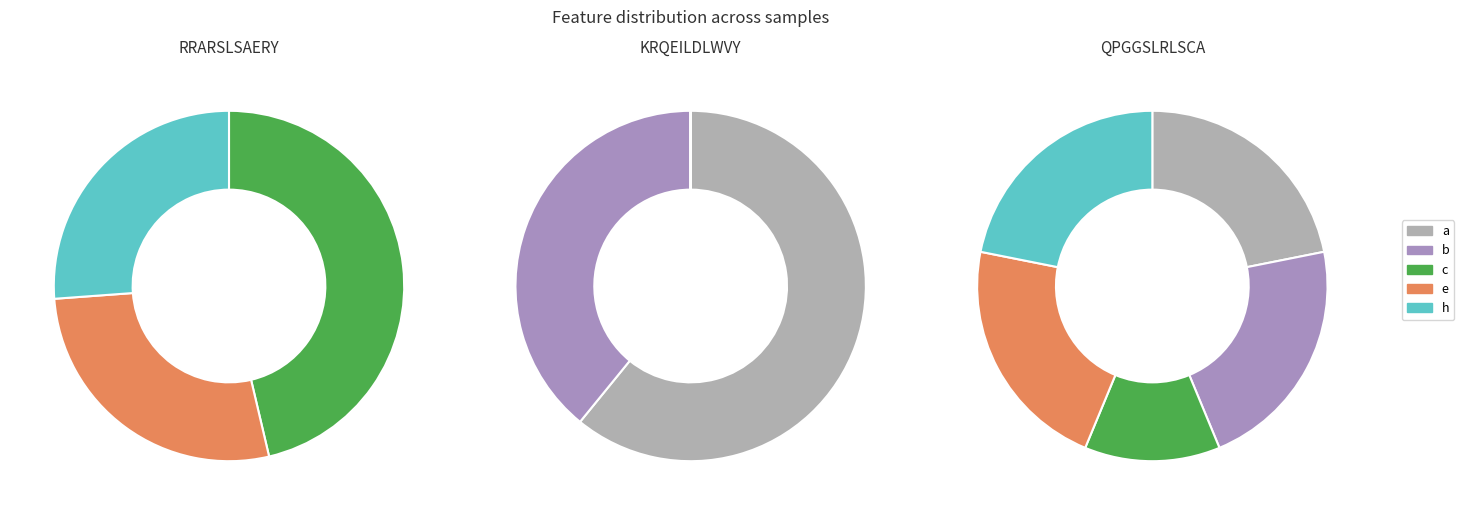

What is the difference between the highest and lowest values at RRARSLSAERY?

1.0